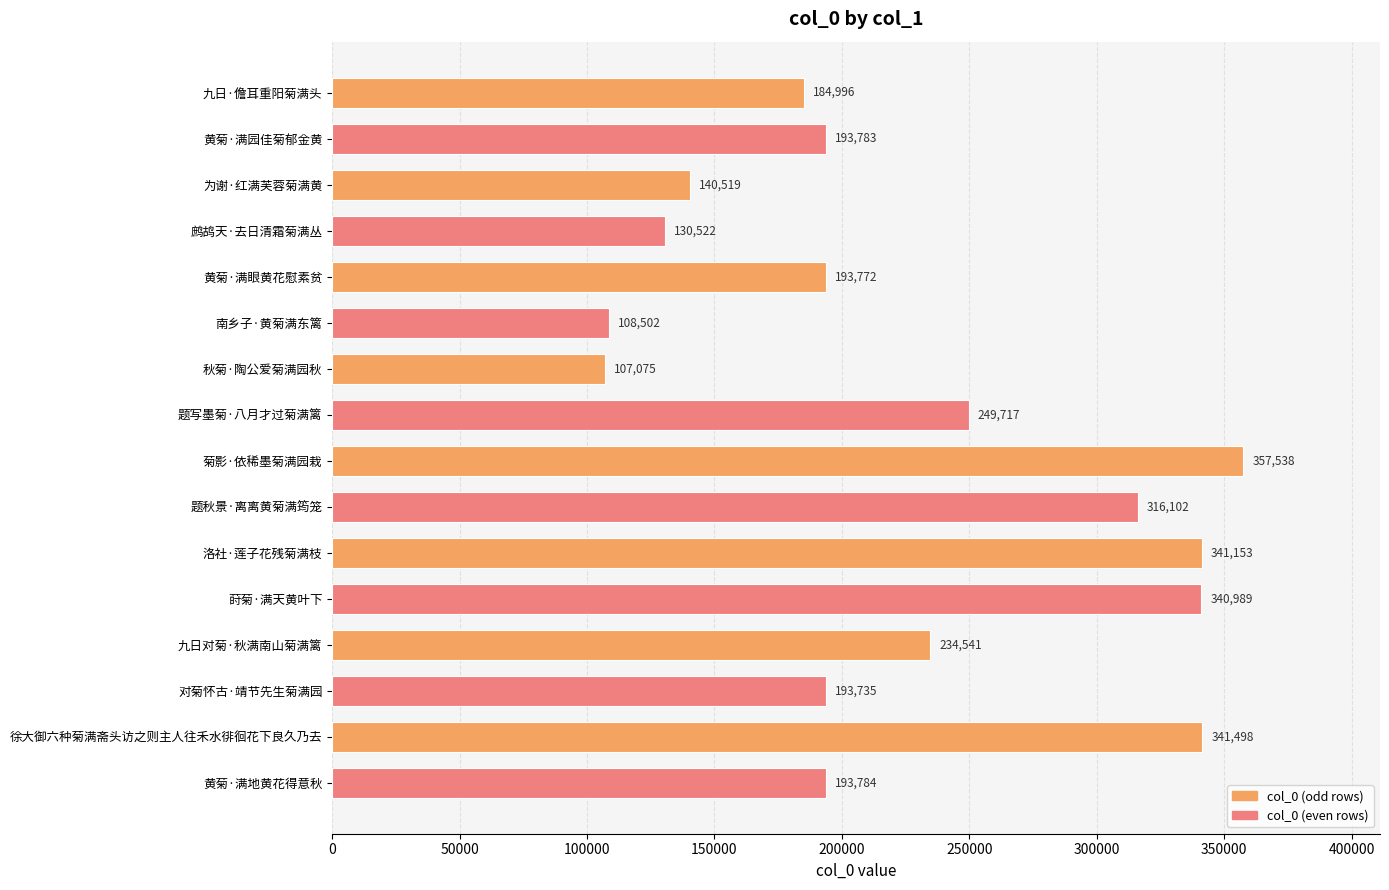

What is the difference between the second highest and minimum values?

234423